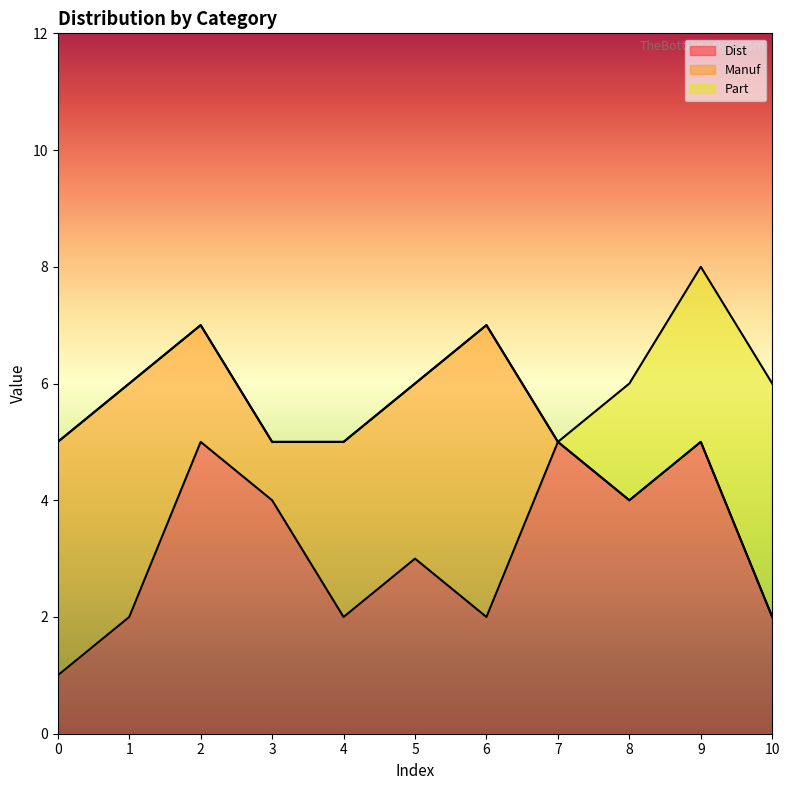

Reading right to left, what are all the values shown in this chart?

Dist: 10=2	9=5	8=4	7=5	6=2	5=3	4=2	3=4	2=5	1=2	0=1
Manuf: 10=0	9=0	8=0	7=0	6=5	5=3	4=3	3=1	2=2	1=4	0=4
Part: 10=4	9=3	8=2	7=0	6=0	5=0	4=0	3=0	2=0	1=0	0=0